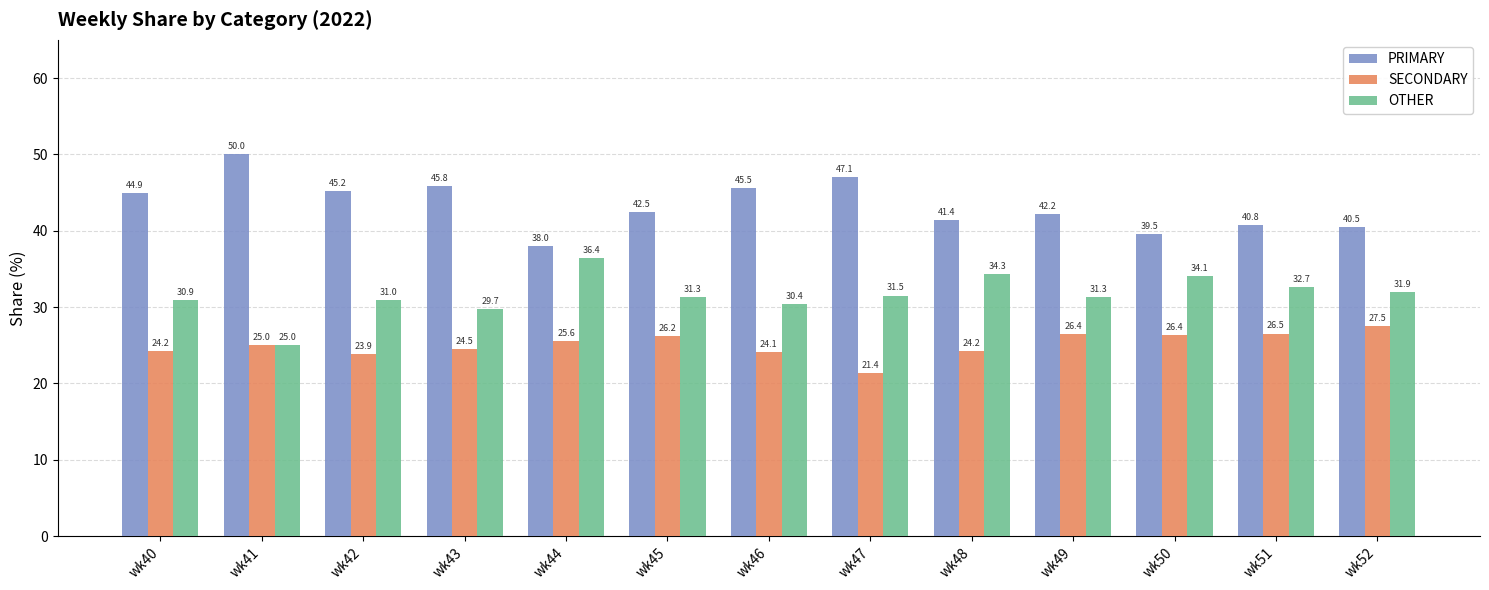

What is the spread (max minus min) of values at wk42?

21.3